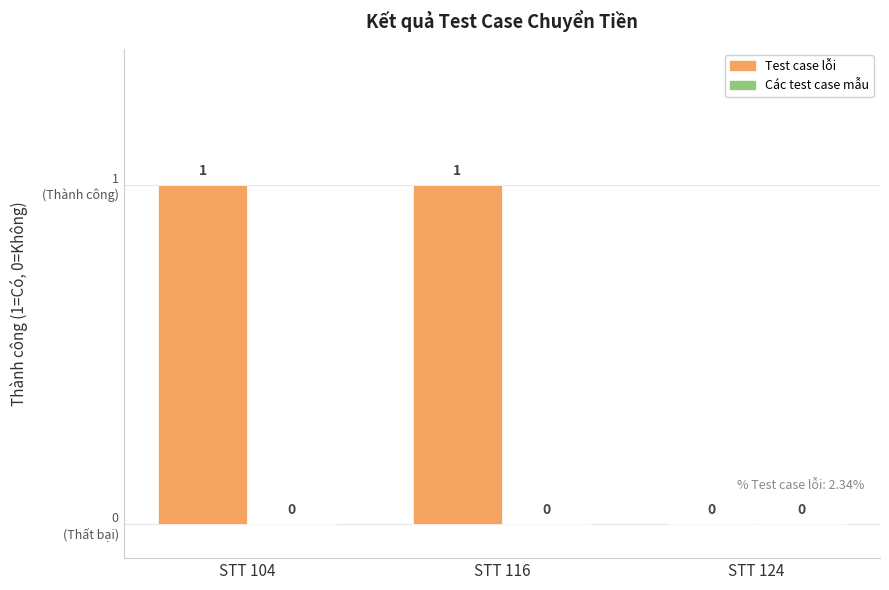

Are the bars horizontal?

No